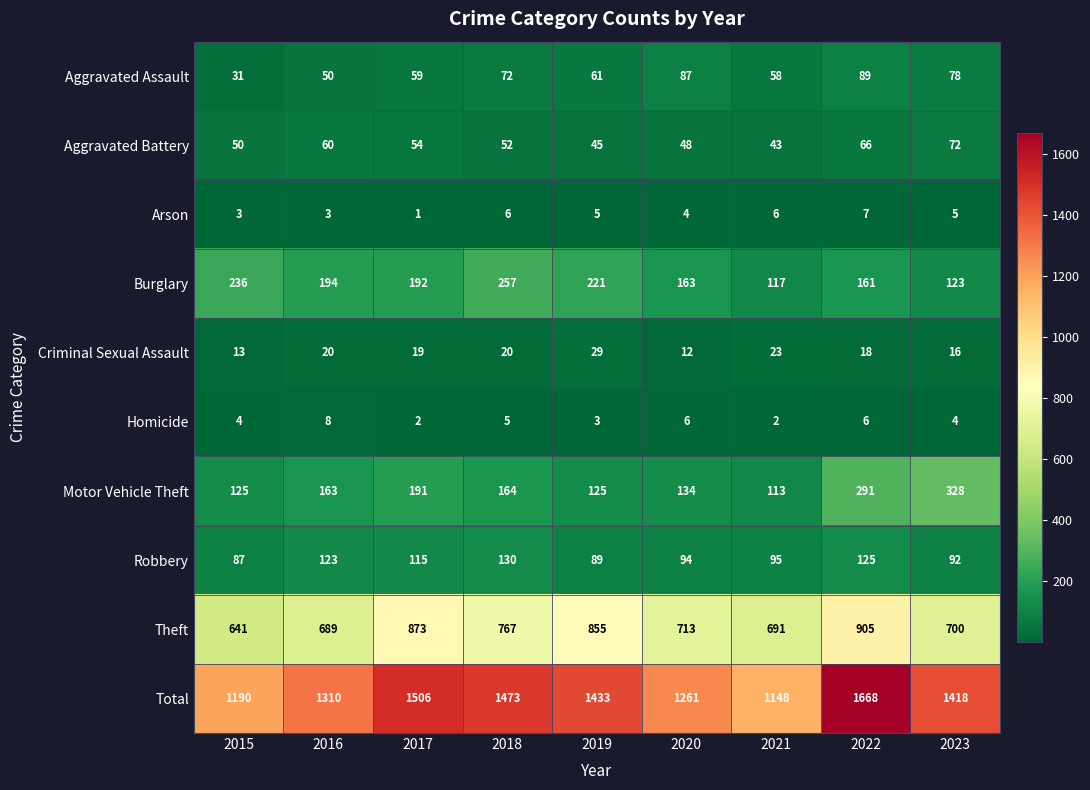

Rank the series by their maximum value, from lowest to highest.

Arson, Homicide, Criminal Sexual Assault, Aggravated Battery, Aggravated Assault, Robbery, Burglary, Motor Vehicle Theft, Theft, Total